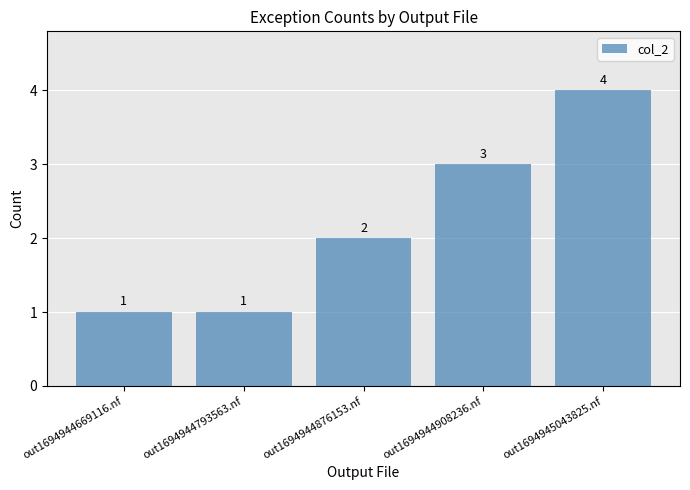

How many bars are there in total?

5